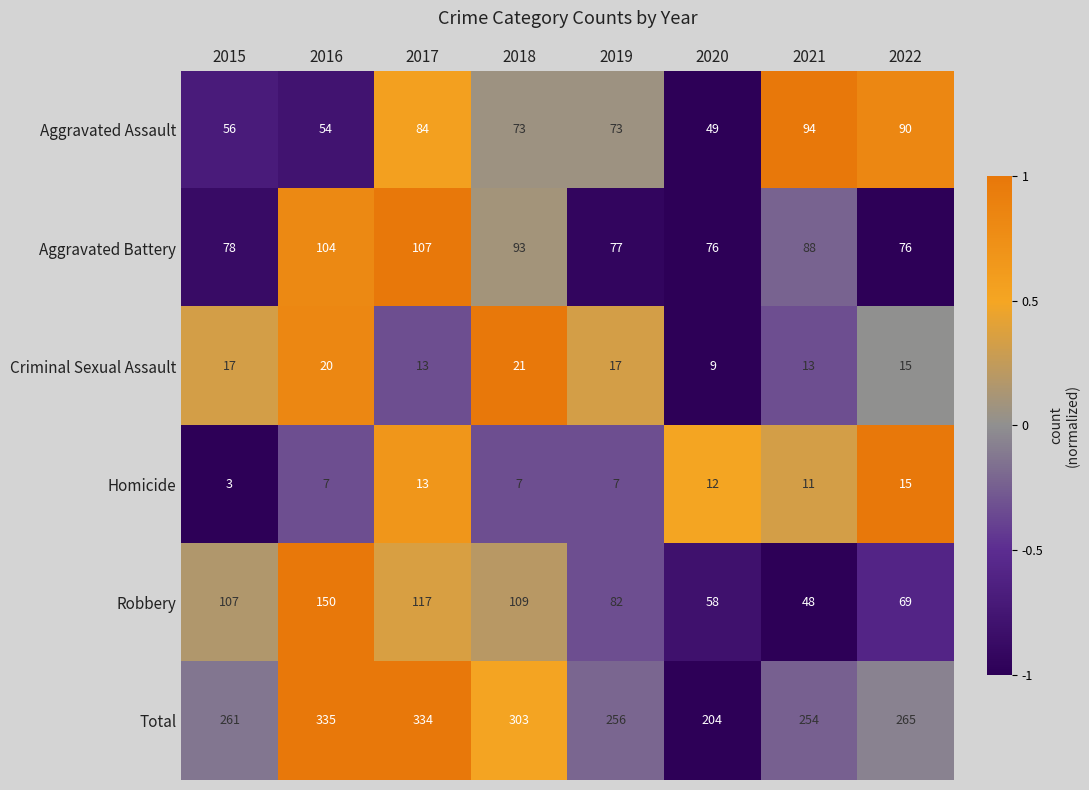

Is it true that Criminal Sexual Assault equals 17 at 2019?

True